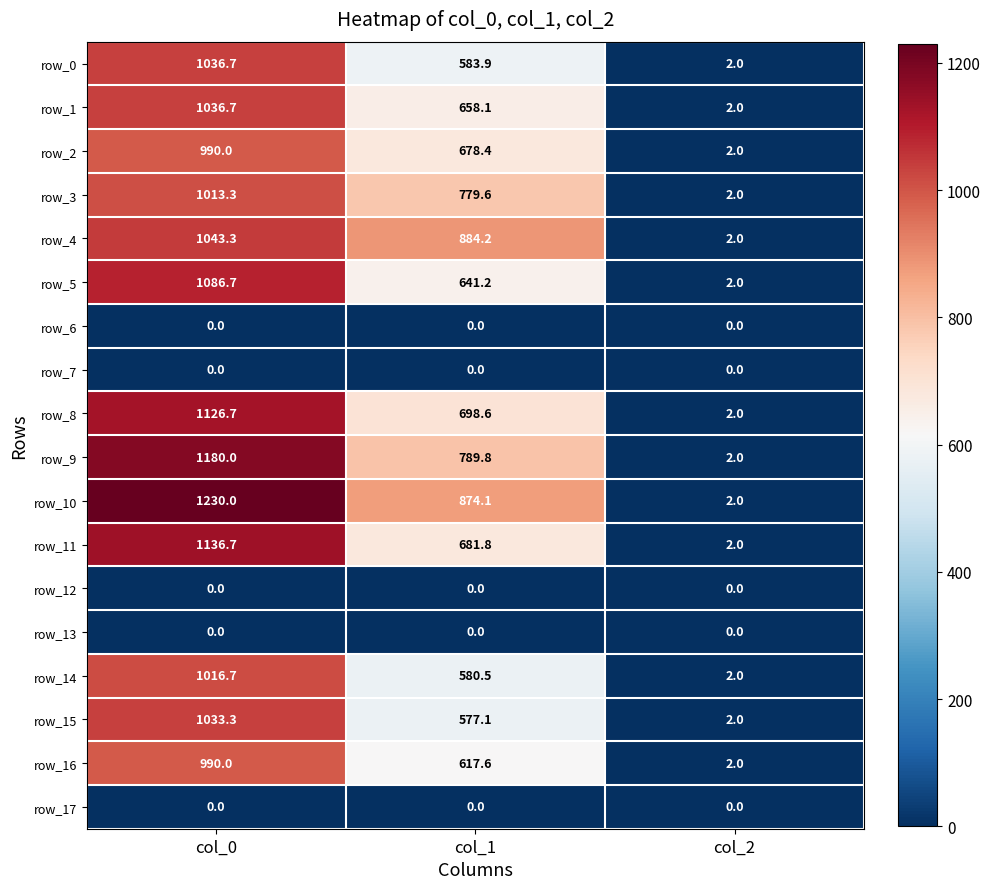

Which series has the largest range (max minus min)?

row_10